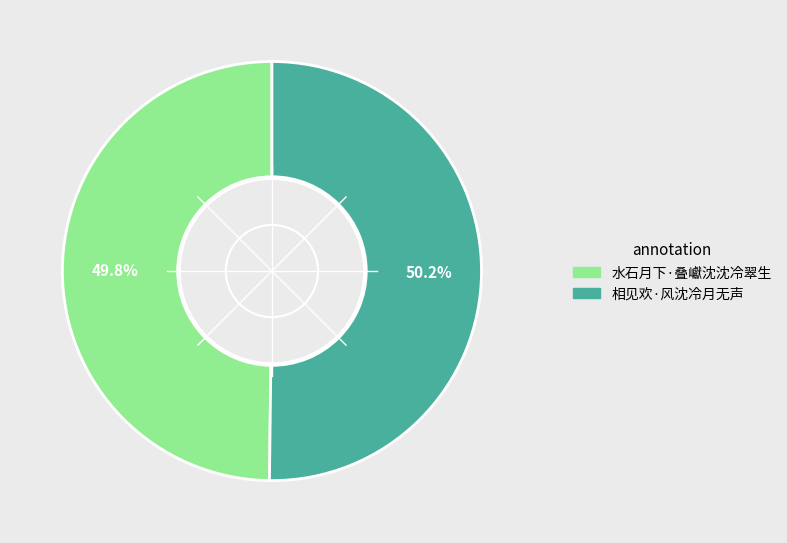

Is there any slice that represents more than half of the pie?

Yes